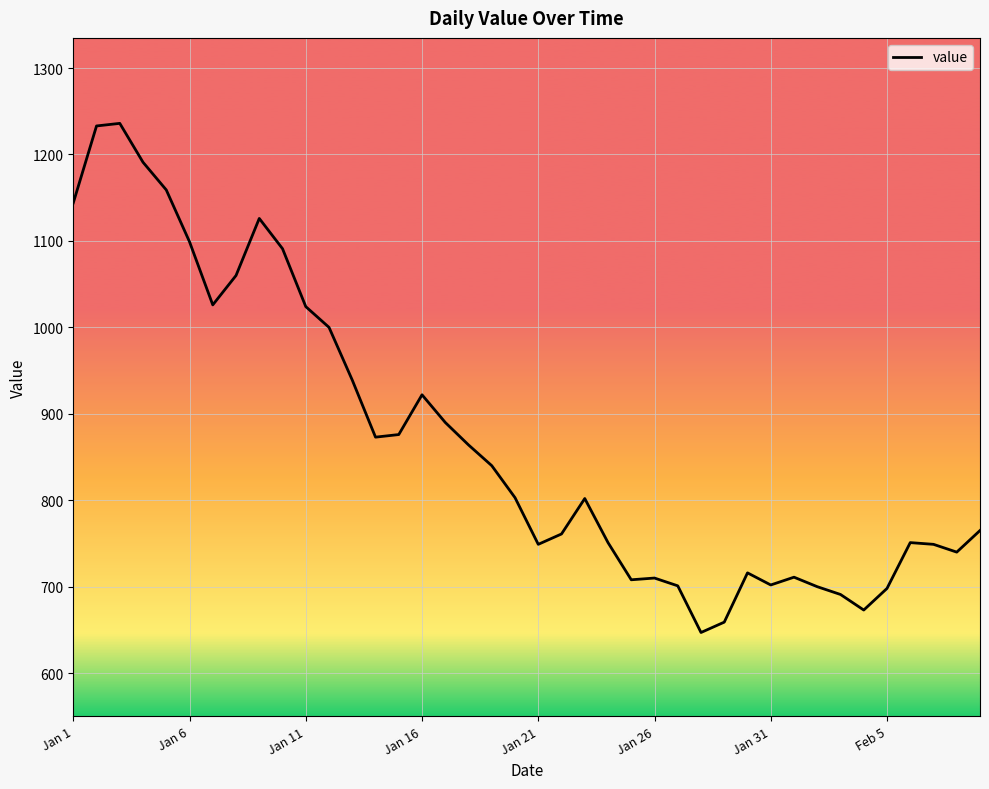

What is the minimum value shown in the chart?

647